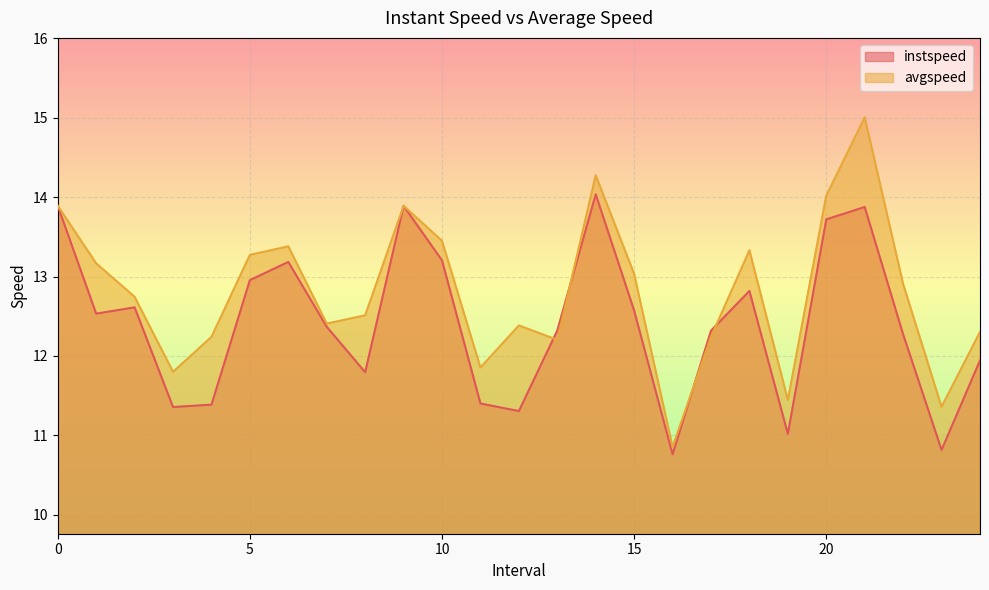

True or false: instspeed has a value of 11.3 at 12.

True